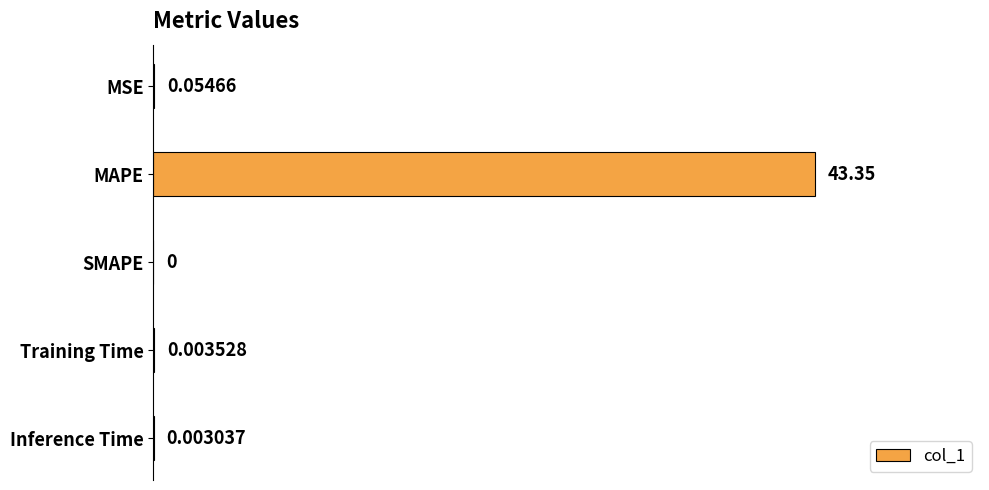

What is the change in value from MSE to MAPE?

+43.3